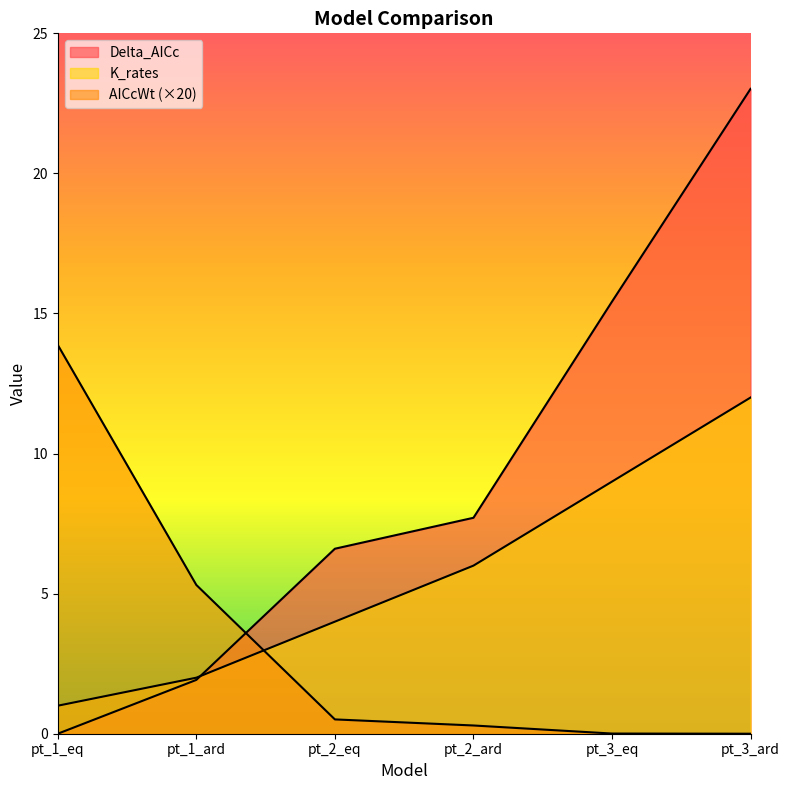

What are all the series names shown in the legend?

Delta_AICc, AICcWt, K_rates